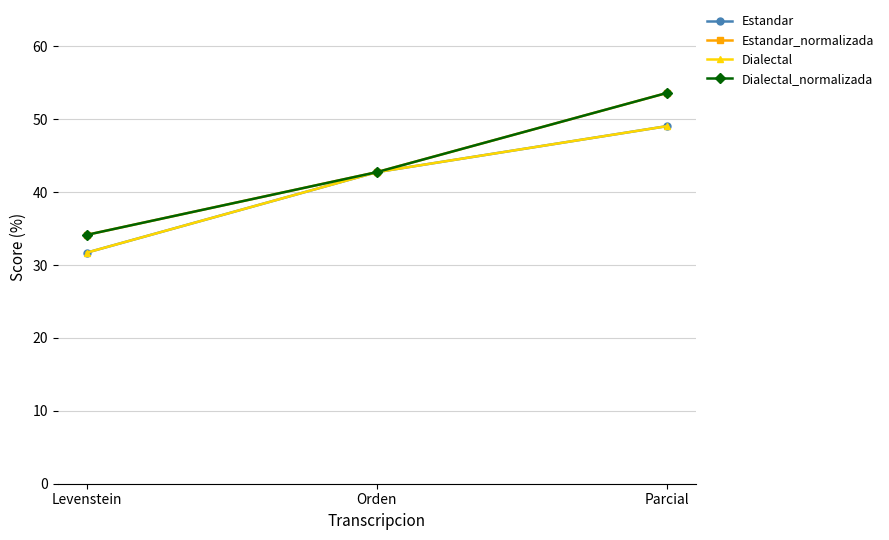

Reading left to right, transcribe all the data shown in this chart.

Estandar: Levenstein=31.7	Orden=42.7	Parcial=49.1
Estandar_normalizada: Levenstein=34.1	Orden=42.7	Parcial=53.6
Dialectal: Levenstein=31.7	Orden=42.7	Parcial=49.1
Dialectal_normalizada: Levenstein=34.1	Orden=42.7	Parcial=53.6